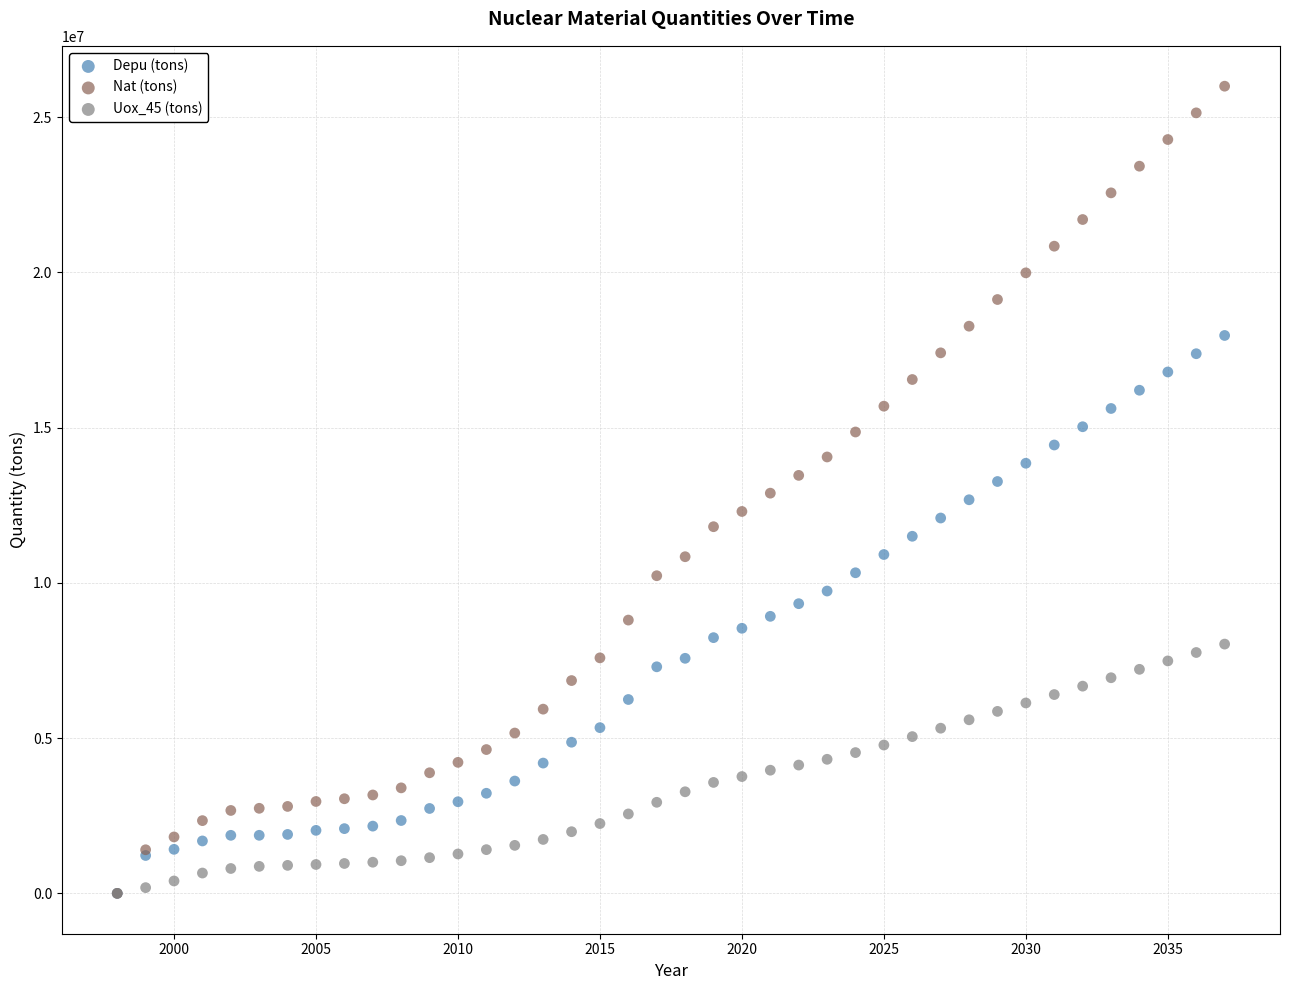

Which series reaches the maximum Y coordinate?

Nat (tons)